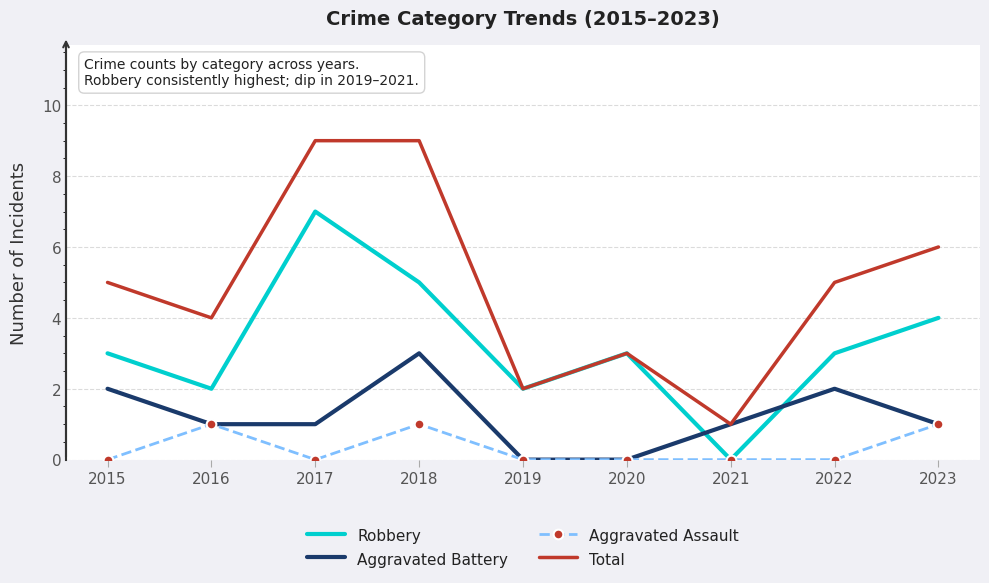

Which category has the highest value in the Aggravated Battery series?

2018